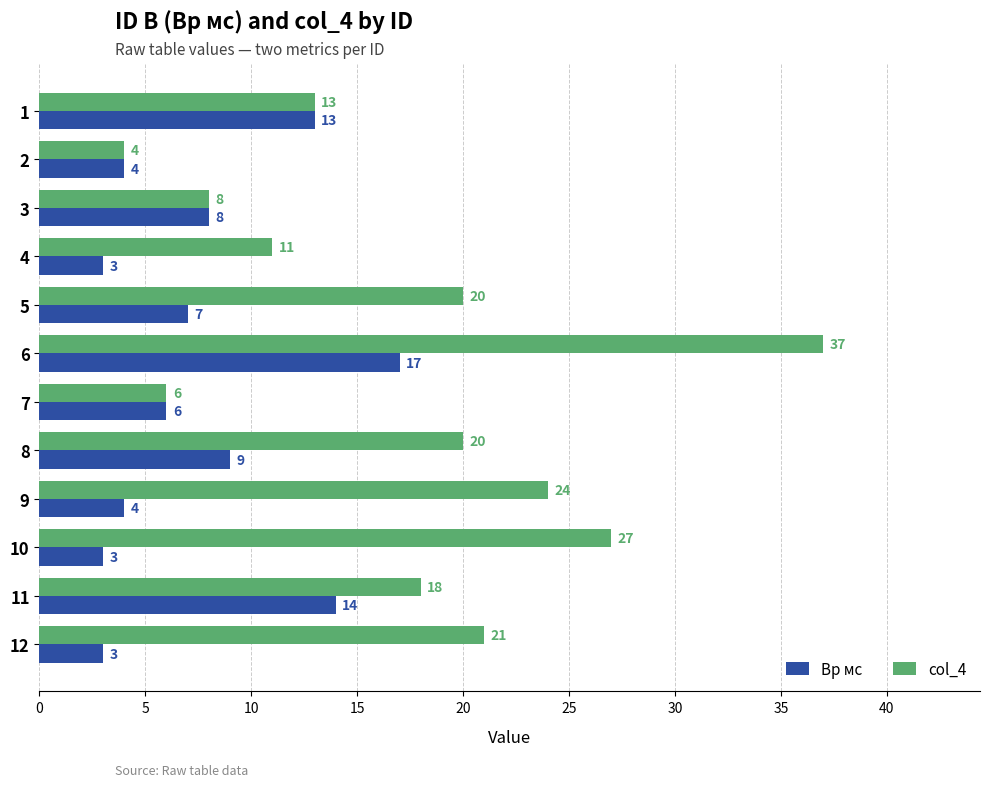

What is the average value of the col_4 series?

17